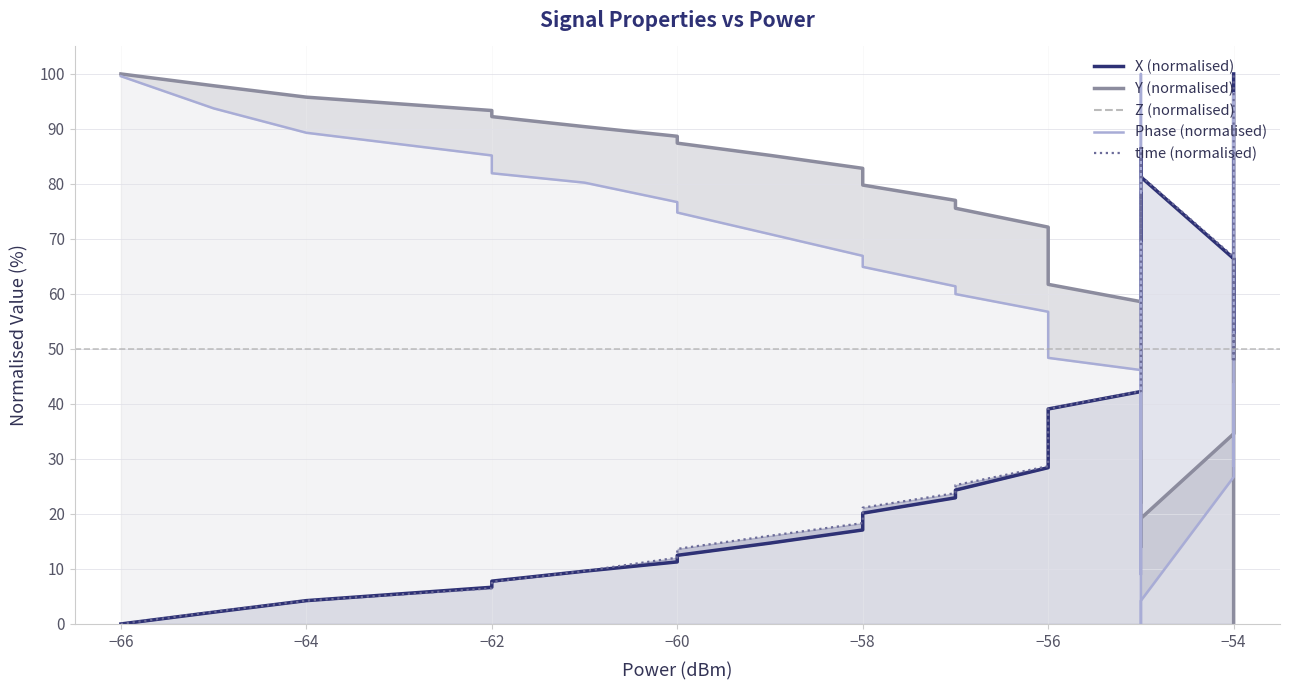

At how many categories does at least one series exceed 65?

30